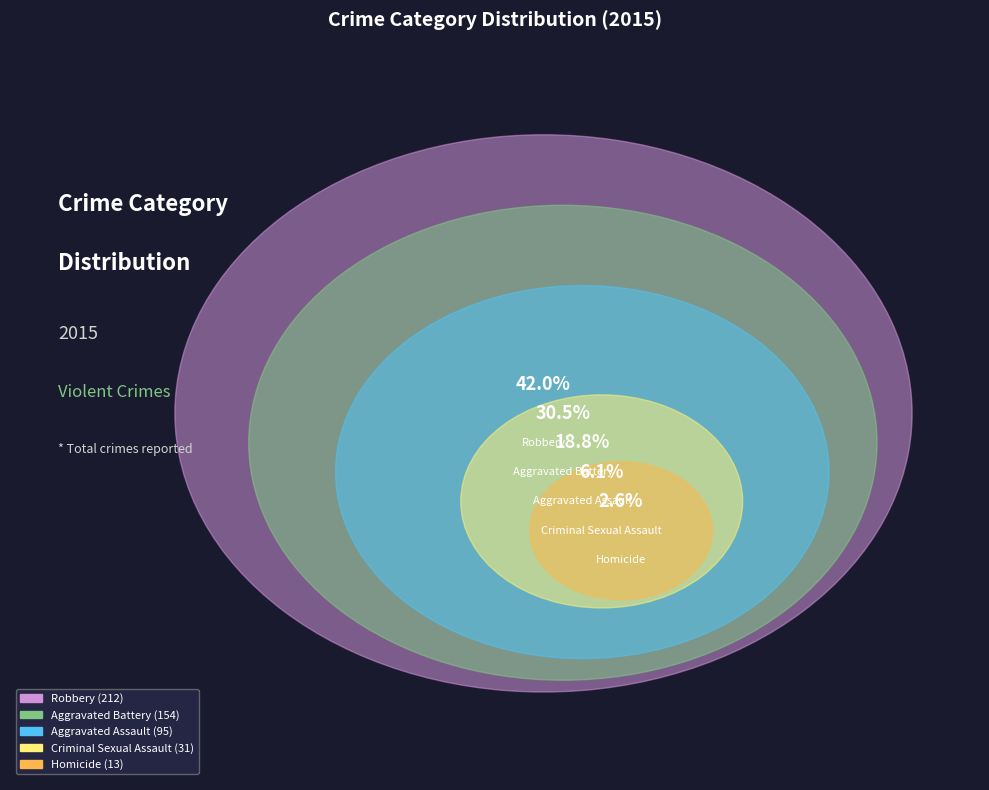

Rank the categories by value from lowest to highest.

Homicide, Criminal Sexual Assault, Aggravated Assault, Aggravated Battery, Robbery